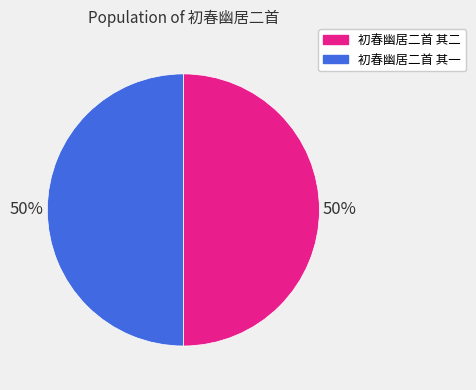

Approximately how many times larger is the value at 初春幽居二首 其二 compared to 初春幽居二首 其一?

1.0